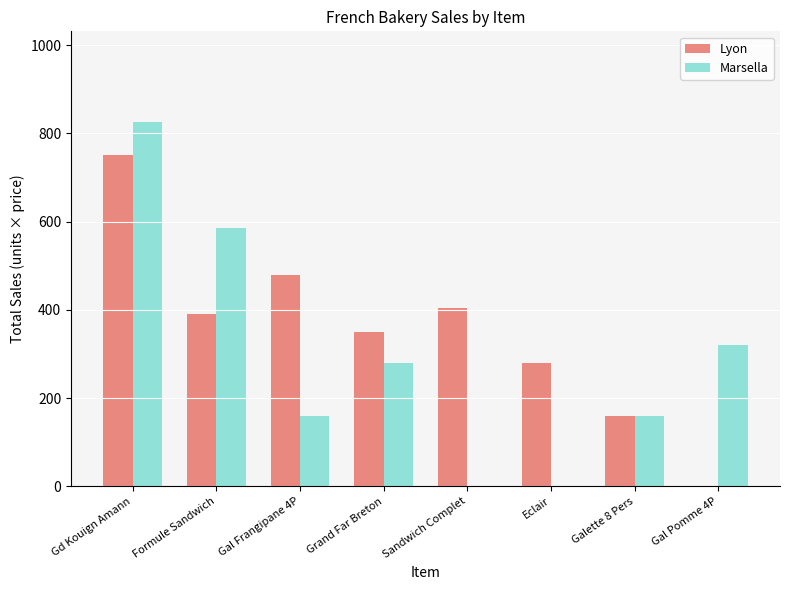

Is the value of Marsella at Eclair greater than the value of Lyon at Sandwich Complet?

No